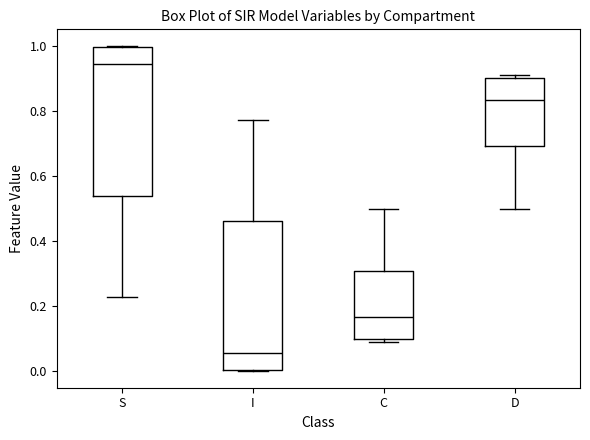

Reading left to right, read every box against the y-axis: the position of its median line, the range the box covers, and the ends of its whiskers. The values are not printed on the chart, so give them approximately, as read against the axis.

S: median 0.94, box 0.54 to 1.00, whiskers 0.22 to 1.00
I: median 0.06, box 0.00 to 0.46, whiskers 0.00 to 0.78
C: median 0.16, box 0.10 to 0.30, whiskers 0.10 (just below the box's lower edge) to 0.50
D: median 0.84, box 0.70 to 0.90, whiskers 0.50 to 0.90 (just above the box's upper edge)